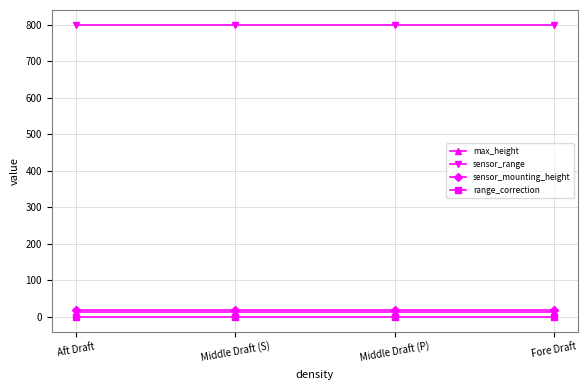

The sensor_range series shows 1417.6 at Aft Draft. True or false?

False